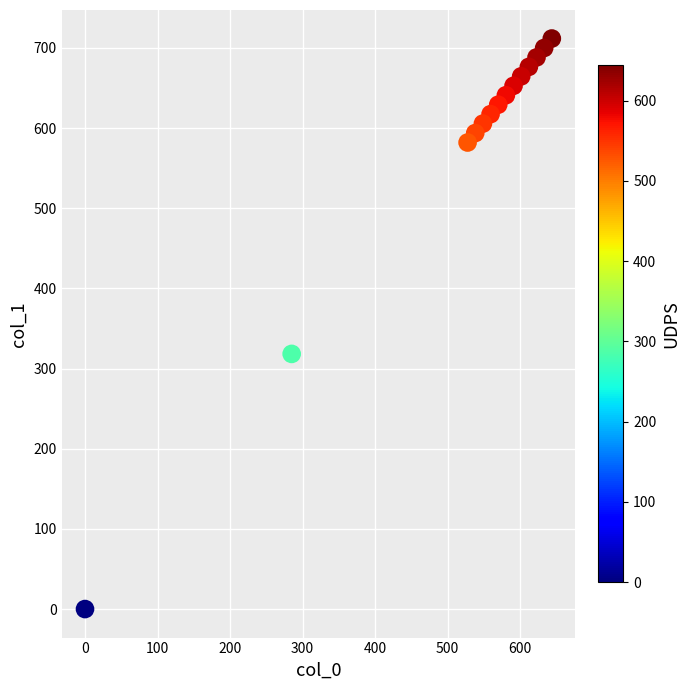

What is the range of X values (max minus min)?

643.9